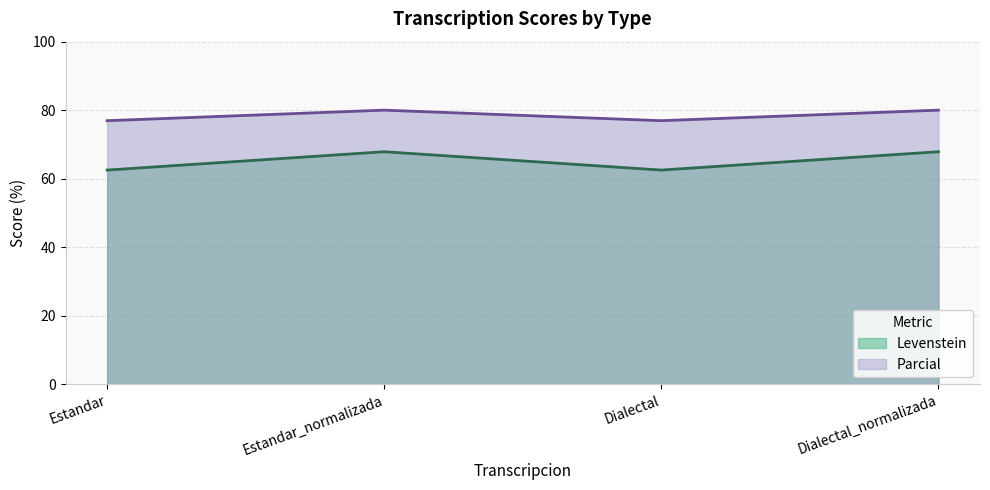

True or false: Levenstein and Parcial cross at least once.

False